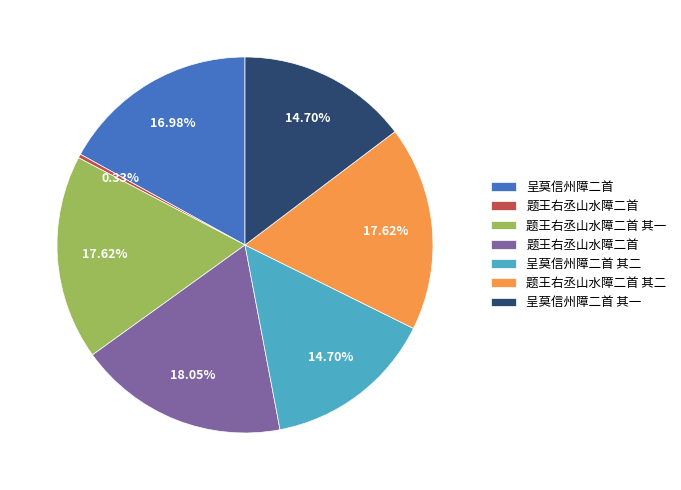

Is there any slice that represents more than half of the pie?

No